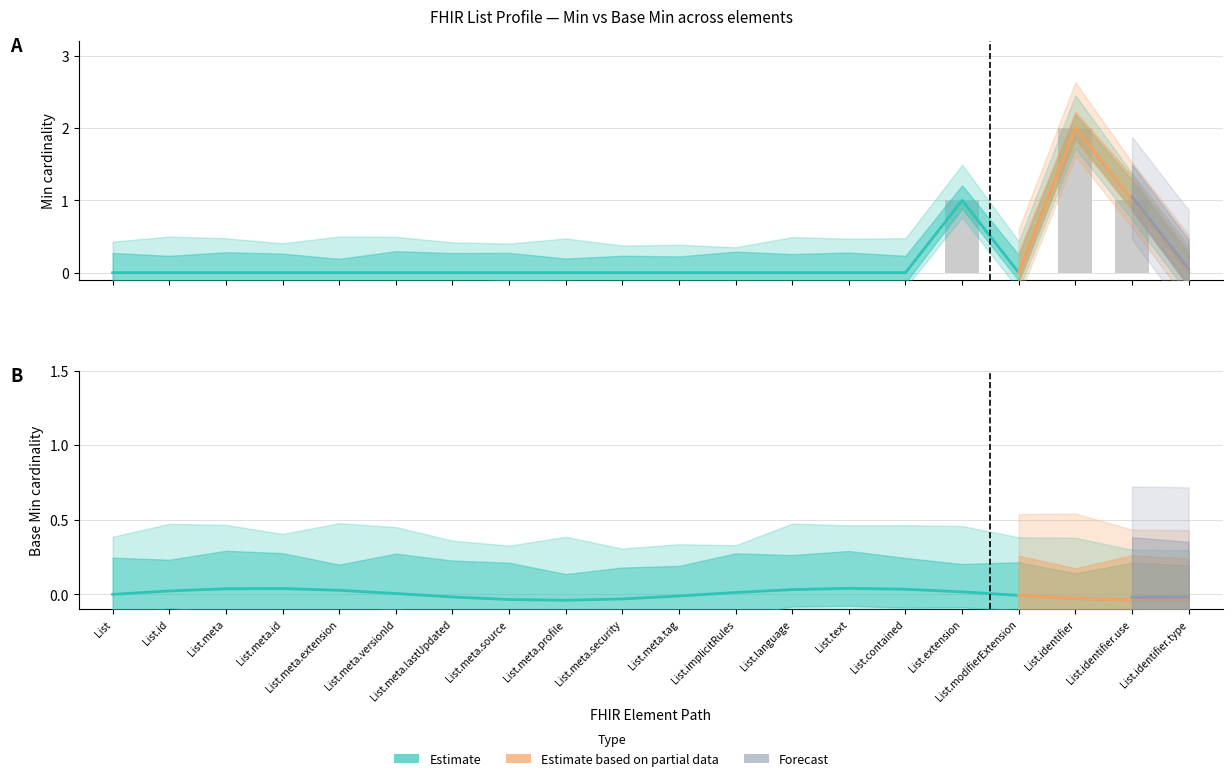

Which category has the highest value across all series?

List.identifier